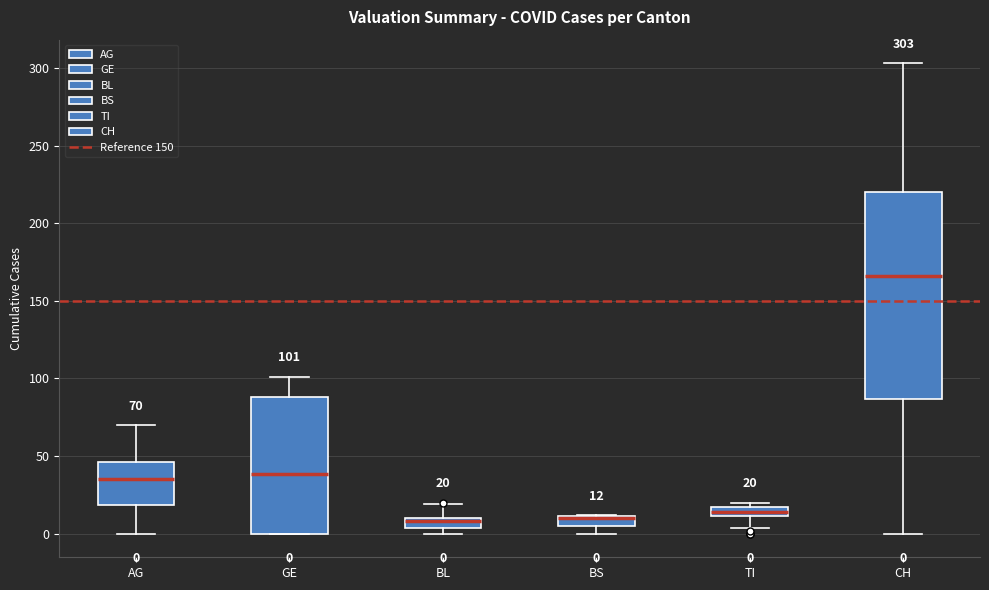

Comparing the boxes themselves (not the whiskers), which one is the tallest?

CH